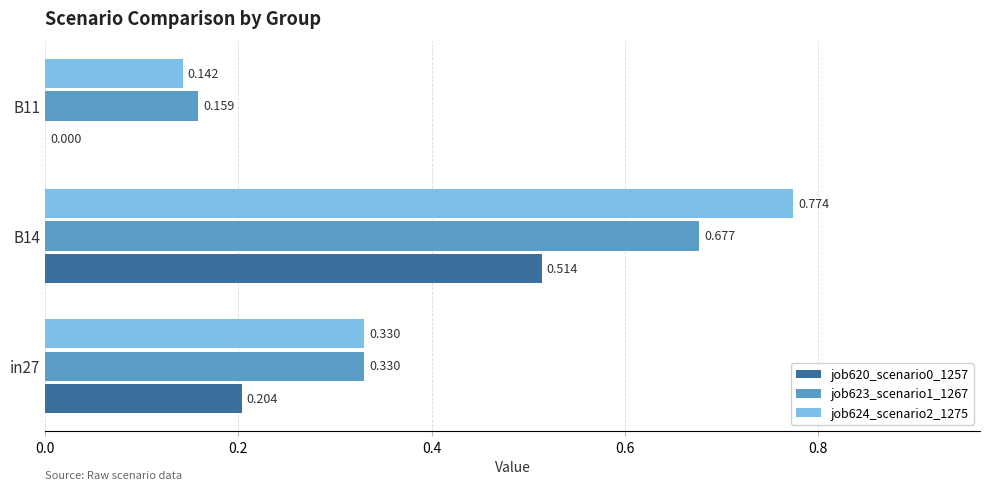

What is the greatest value displayed?

0.8